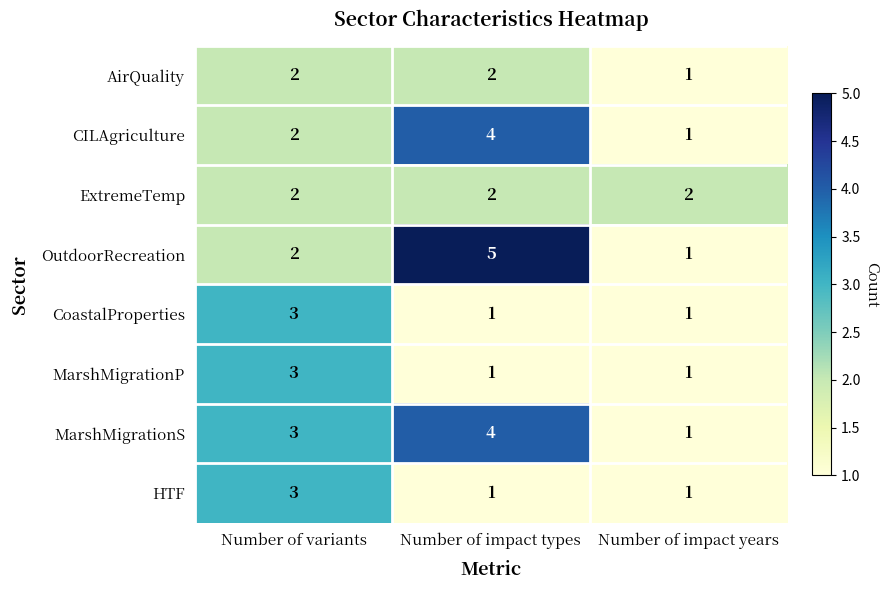

What is the maximum value for OutdoorRecreation?

5